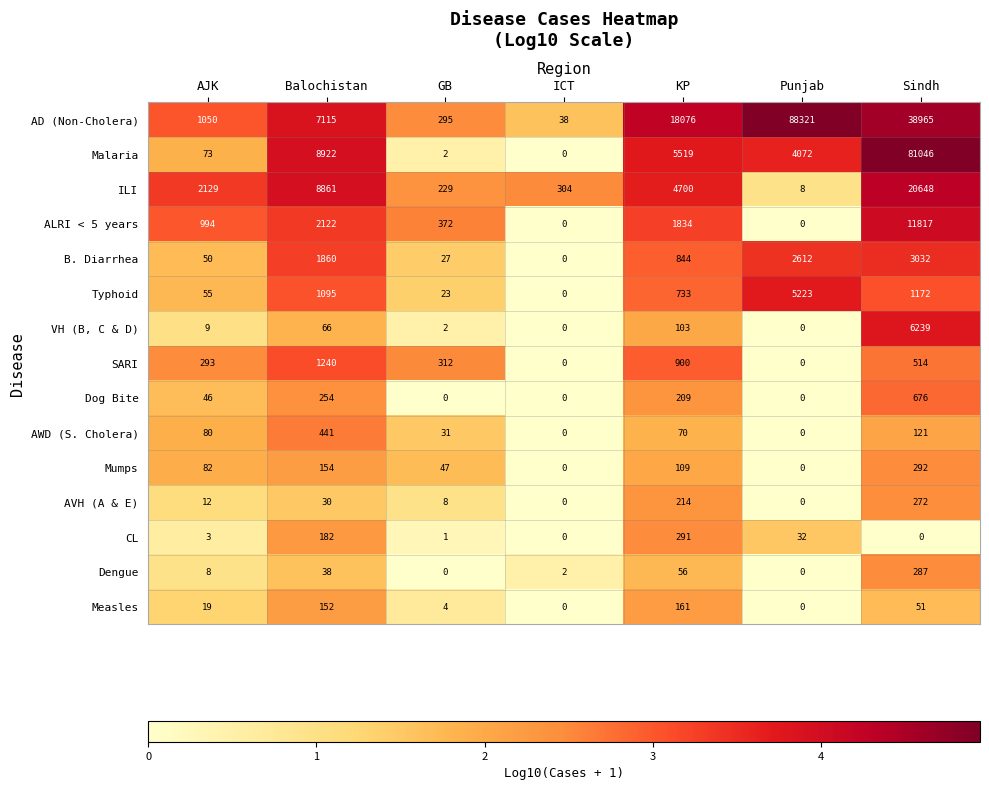

List the series in order of their peak value, highest first.

AD (Non-Cholera), Malaria, ILI, ALRI < 5 years, VH (B, C & D), Typhoid, B. Diarrhea, SARI, Dog Bite, AWD (S. Cholera), Mumps, CL, Dengue, AVH (A & E), Measles